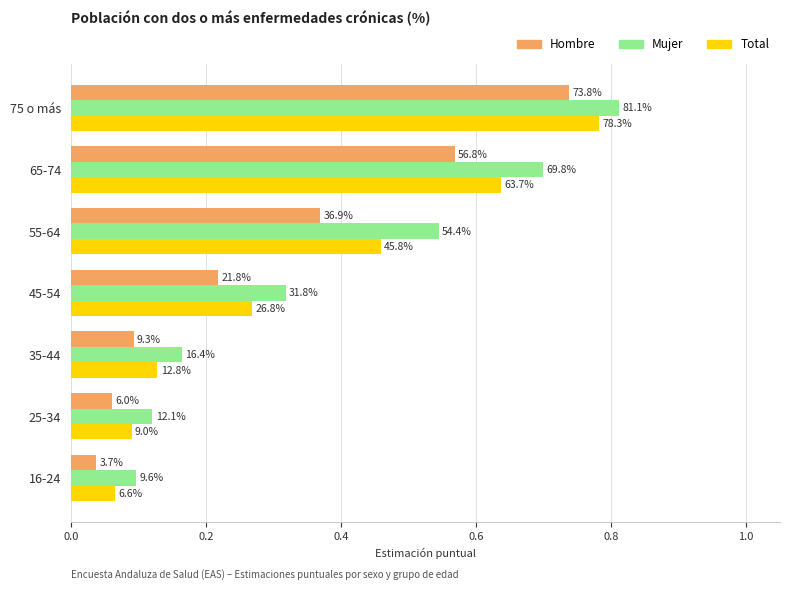

What is the value of the Mujer bar at the 7th from the left?

0.8